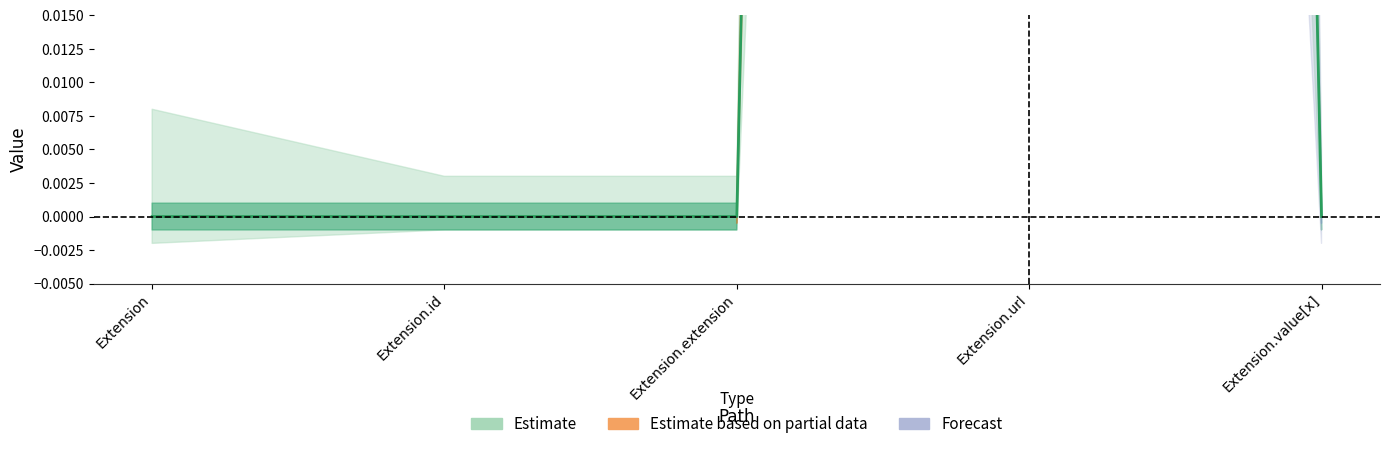

Reading left to right, list all the values displayed in this chart.

0	0	0	1	0